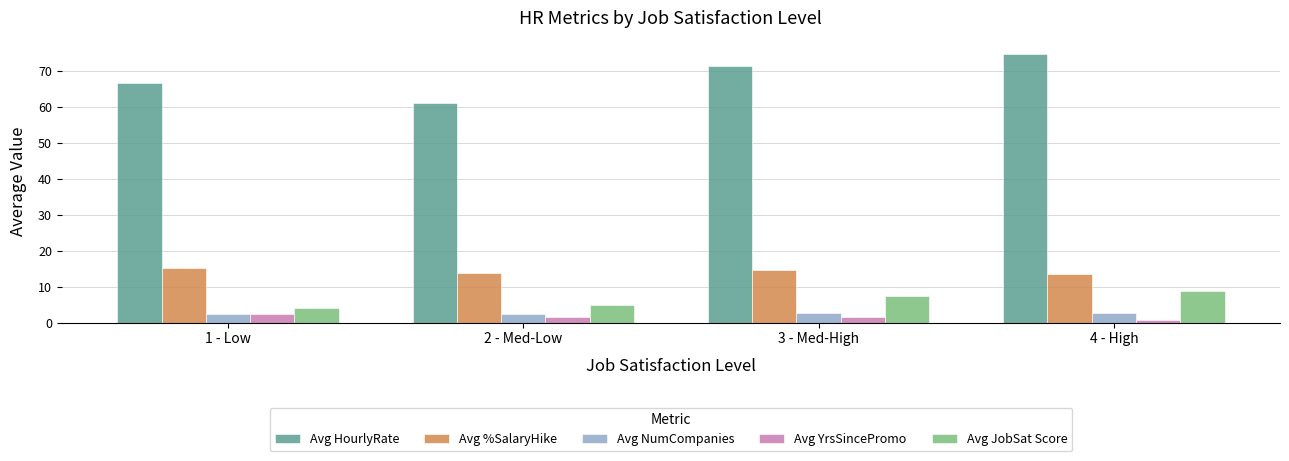

The Avg YrsSincePromo series shows 1.5 at 2 - Med-Low. True or false?

True